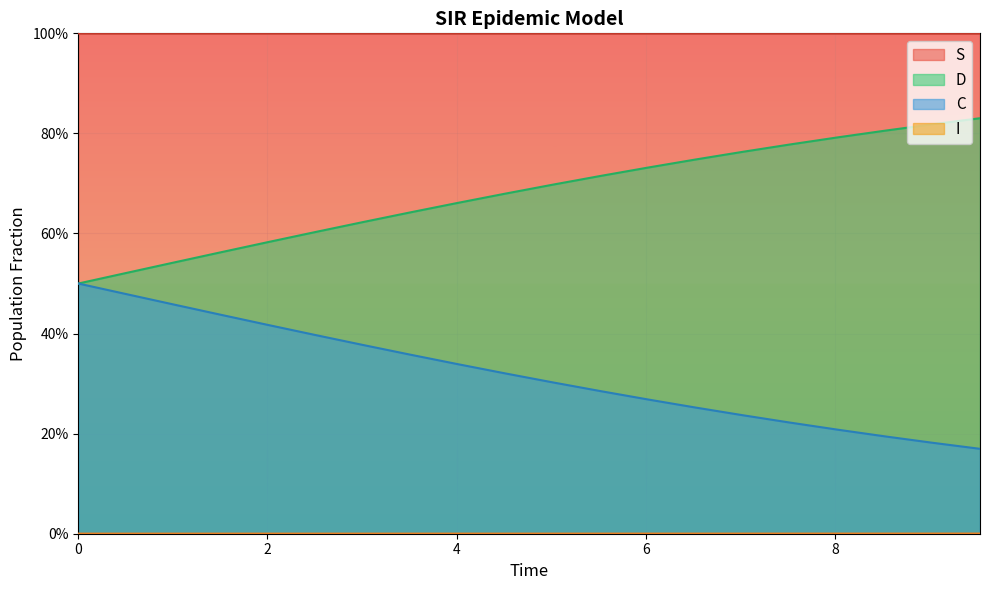

How many I values are between 0 and 1?

20